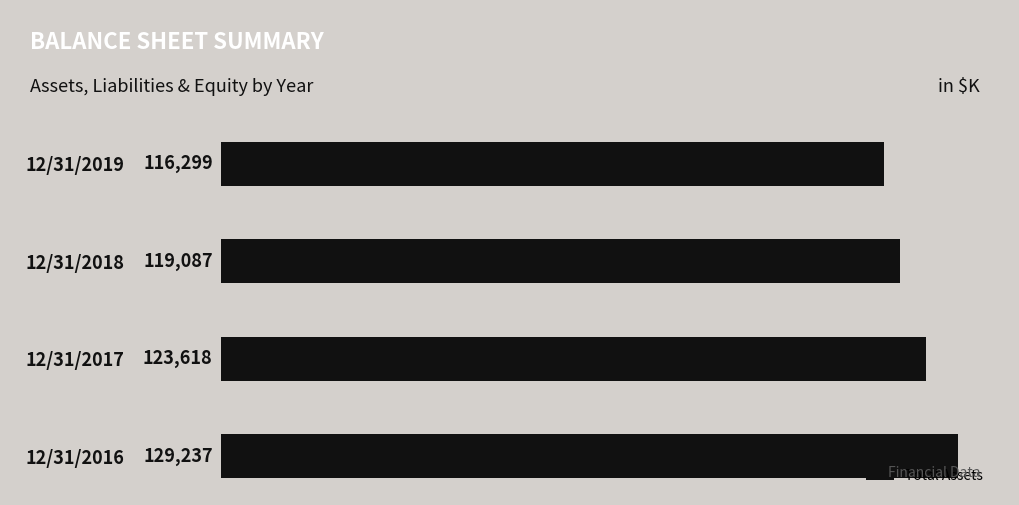

What is the average value?

122060